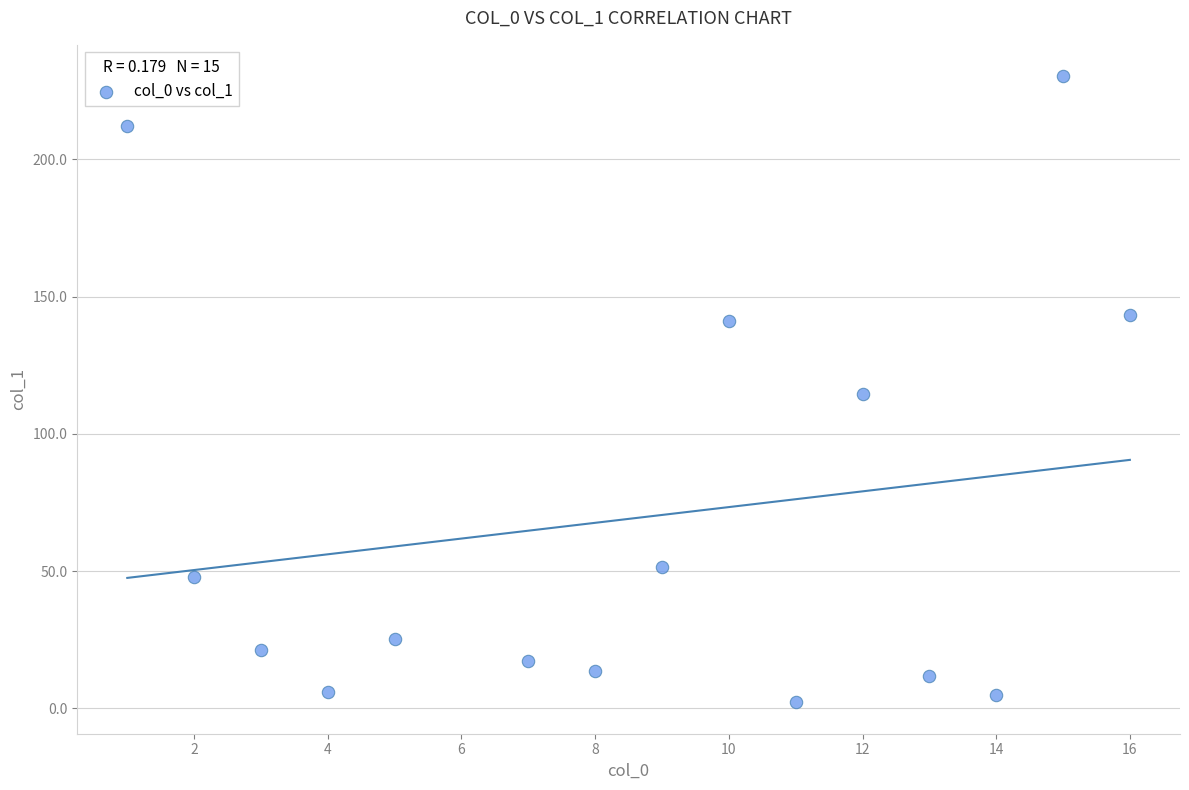

What is the range of X values (max minus min)?

15.0